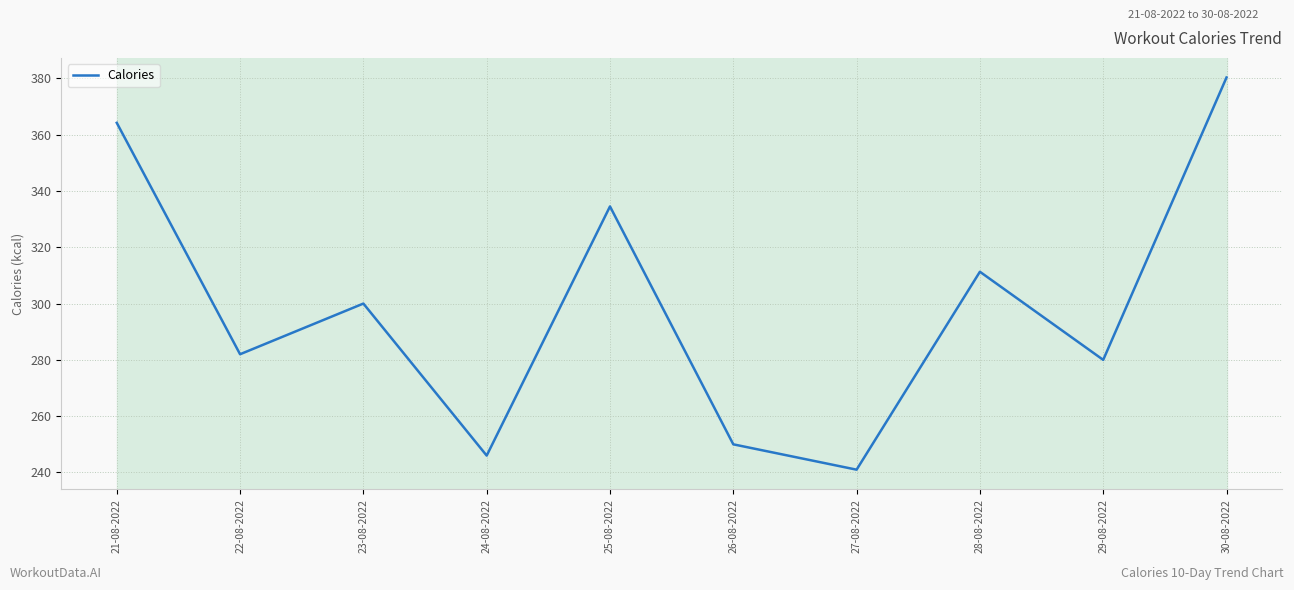

How many categories are shown in the chart?

10